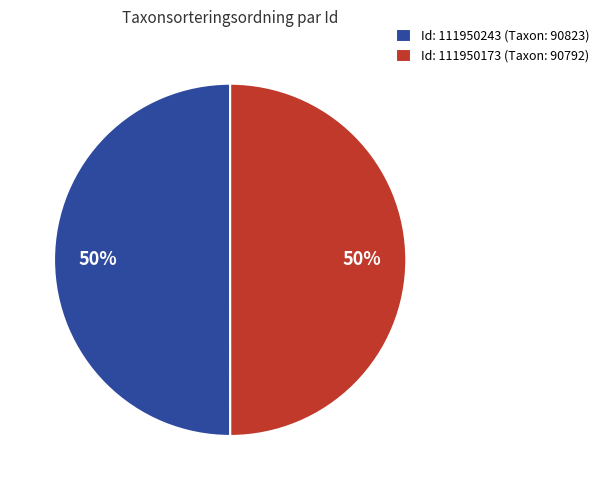

How many slices are in this pie chart?

2